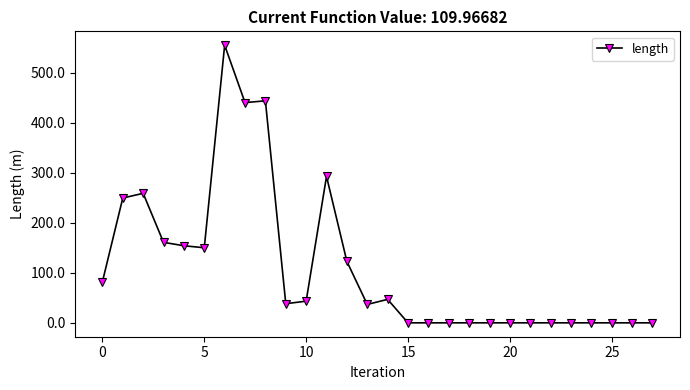

What is the value of the 14th point from the left?

36.8